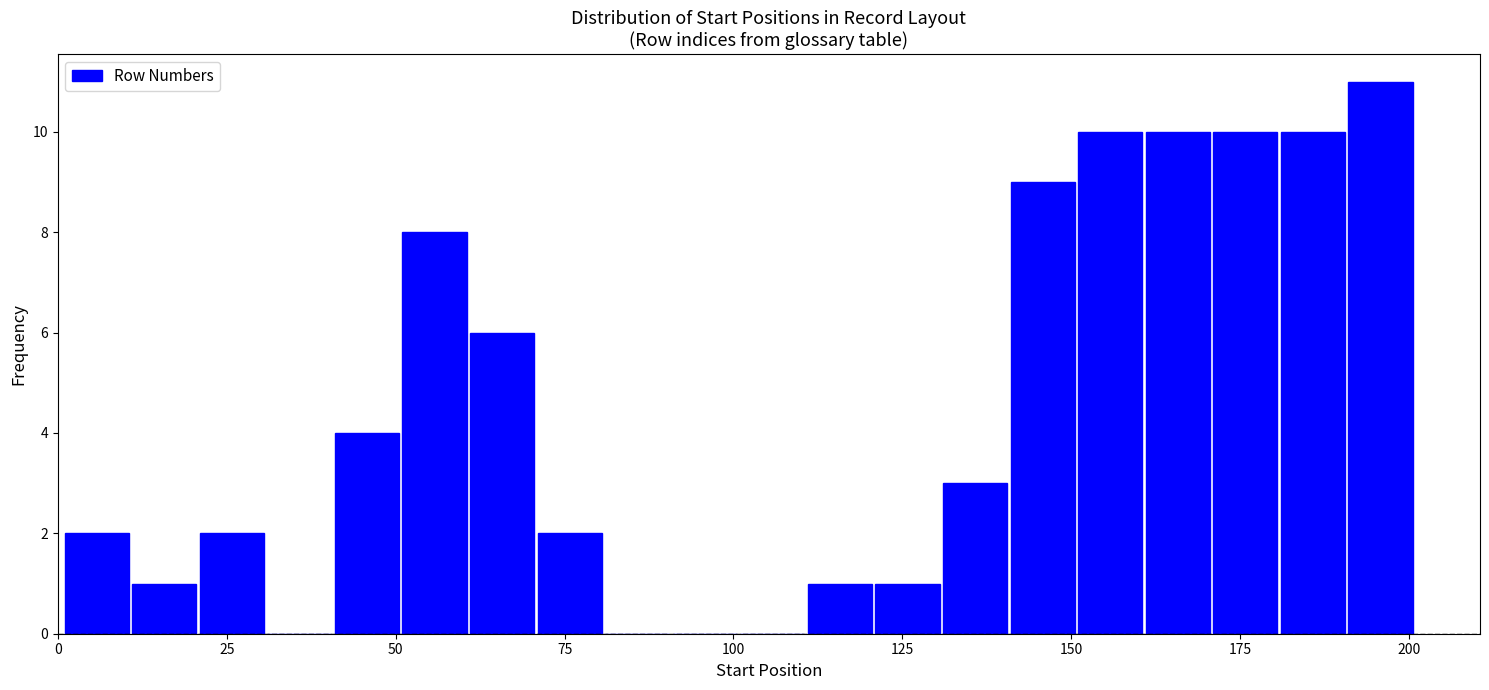

Read against the x-axis, roughly where is the centre of the tallest bar?

195